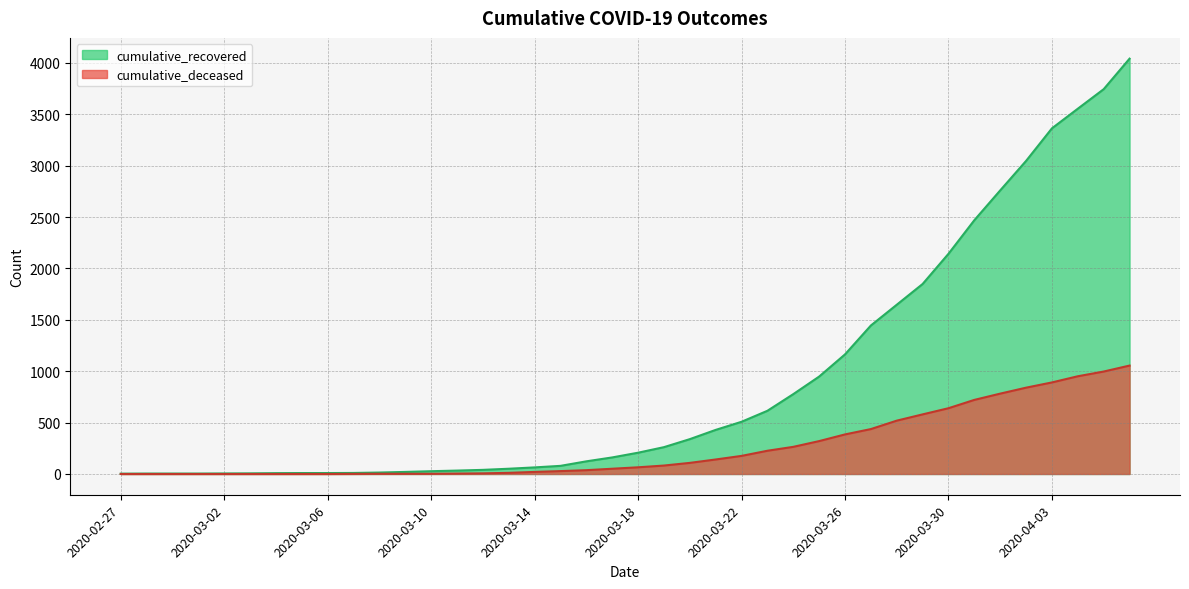

Rank the categories by cumulative_recovered value from highest to lowest.

2020-04-06, 2020-04-05, 2020-04-04, 2020-04-03, 2020-04-02, 2020-04-01, 2020-03-31, 2020-03-30, 2020-03-29, 2020-03-28, 2020-03-27, 2020-03-26, 2020-03-25, 2020-03-24, 2020-03-23, 2020-03-22, 2020-03-21, 2020-03-20, 2020-03-19, 2020-03-18, 2020-03-17, 2020-03-16, 2020-03-15, 2020-03-14, 2020-03-13, 2020-03-12, 2020-03-11, 2020-03-10, 2020-03-09, 2020-03-08, 2020-03-07, 2020-03-05, 2020-03-06, 2020-03-04, 2020-03-03, 2020-03-02, 2020-02-28, 2020-02-29, 2020-03-01, 2020-02-27